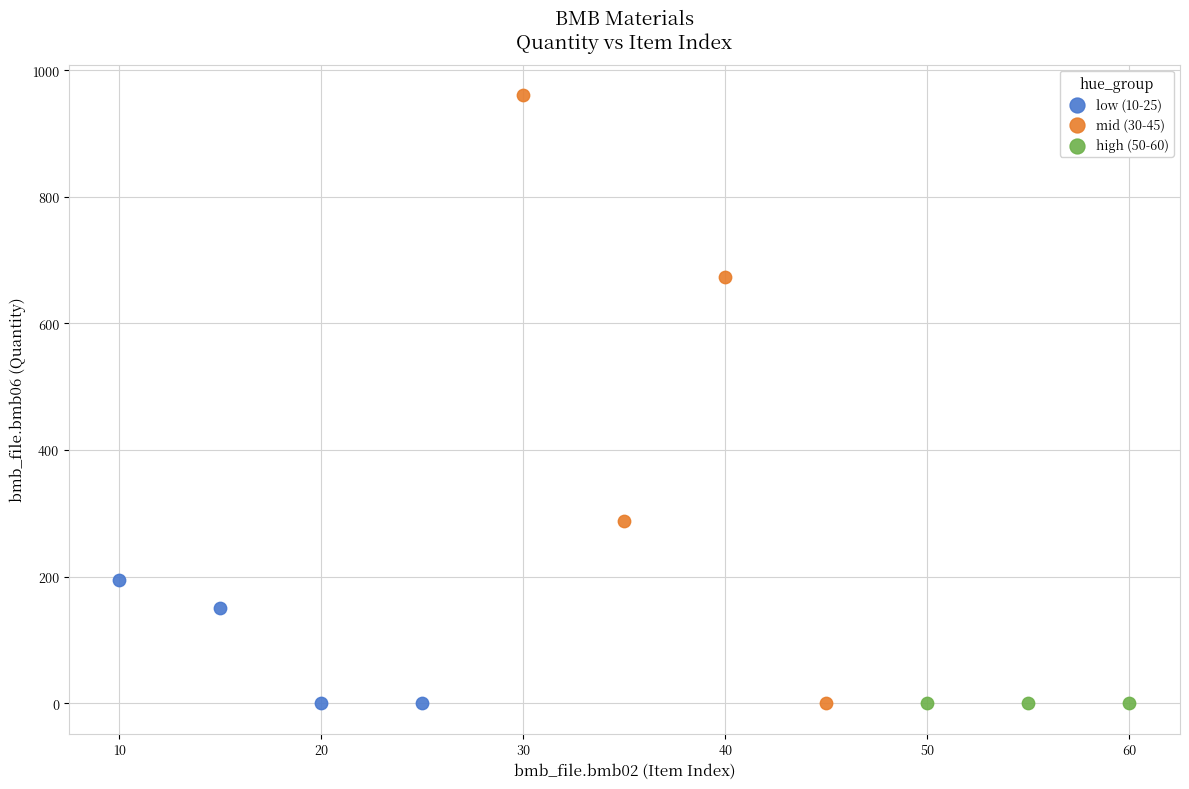

Which series has the largest Y range (max minus min)?

mid (30-45)